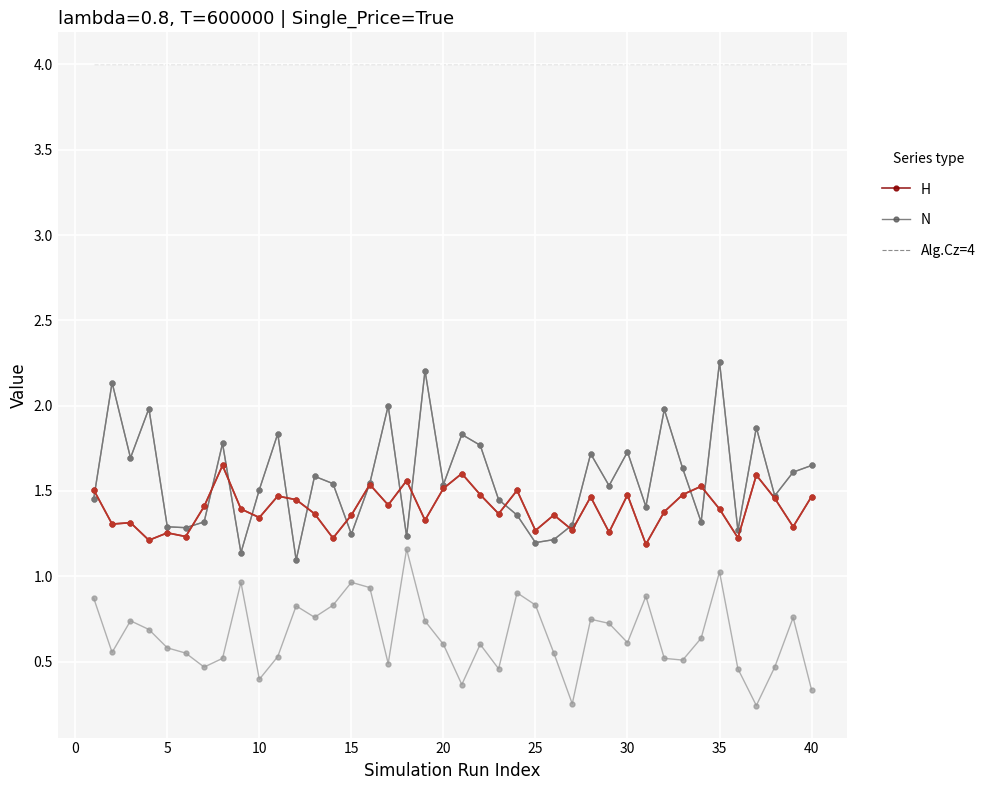

The value of N at 40 is 2.5. True or false?

False